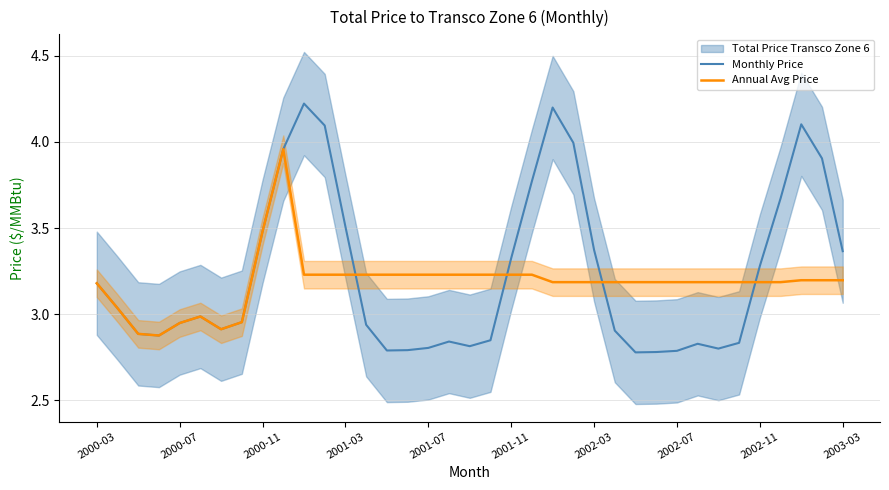

After their last crossing, which series has the higher values: Monthly Price or Annual Avg Price?

Monthly Price